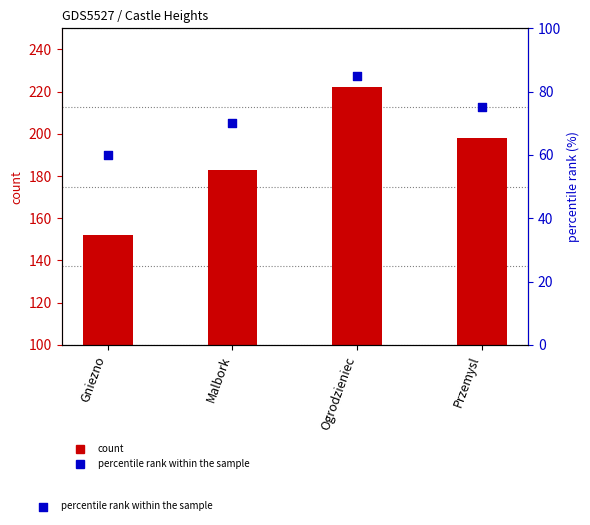

Which series reaches the minimum Y coordinate?

percentile rank within the sample